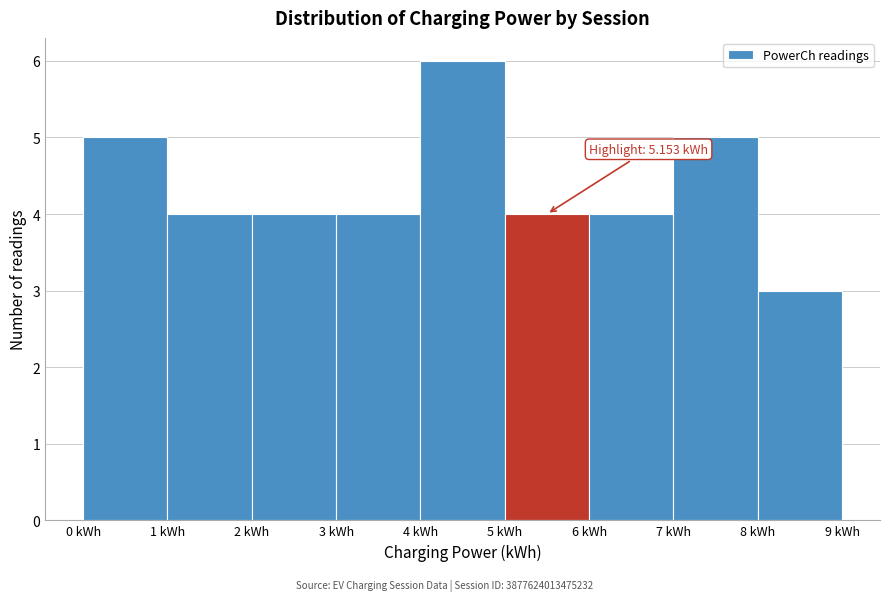

Over which range of the x-axis is the bar tallest?

4 to 5